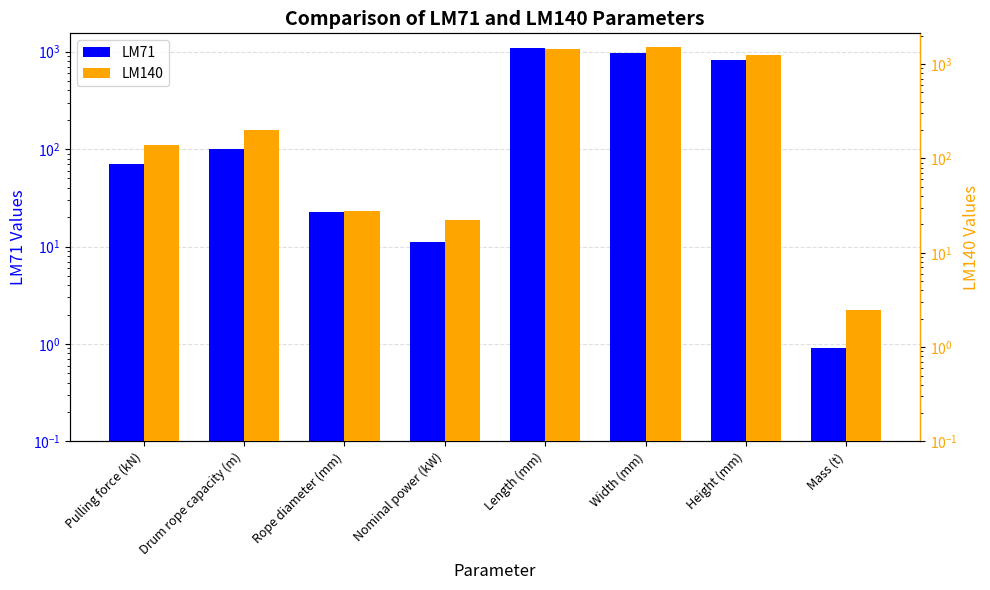

List the series in order of their overall mean, highest first.

LM140, LM71